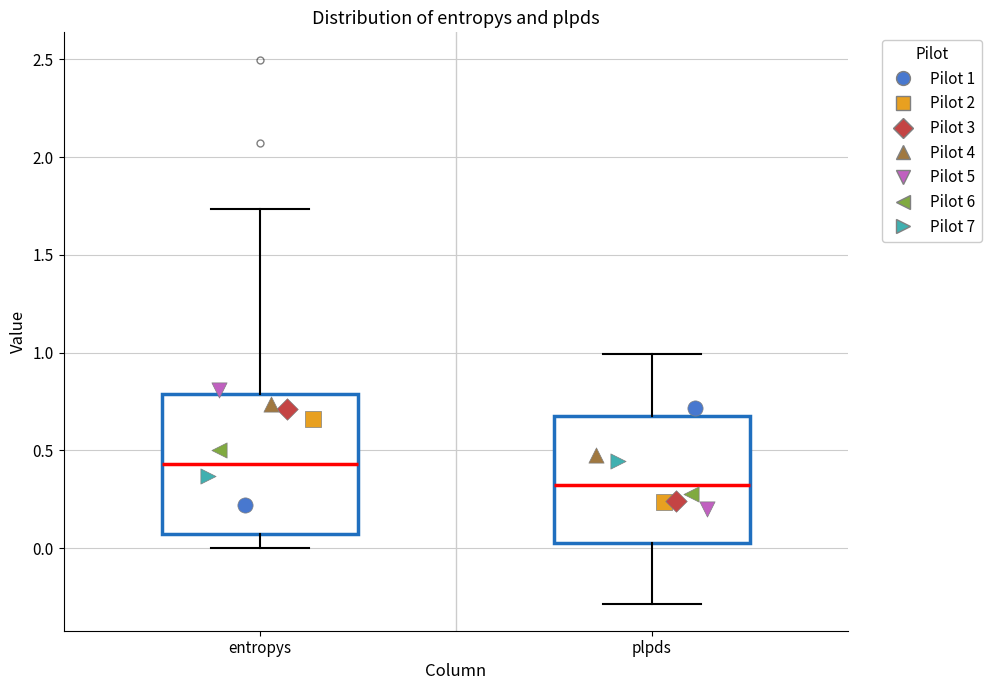

Which box has the lowest median line?

plpds